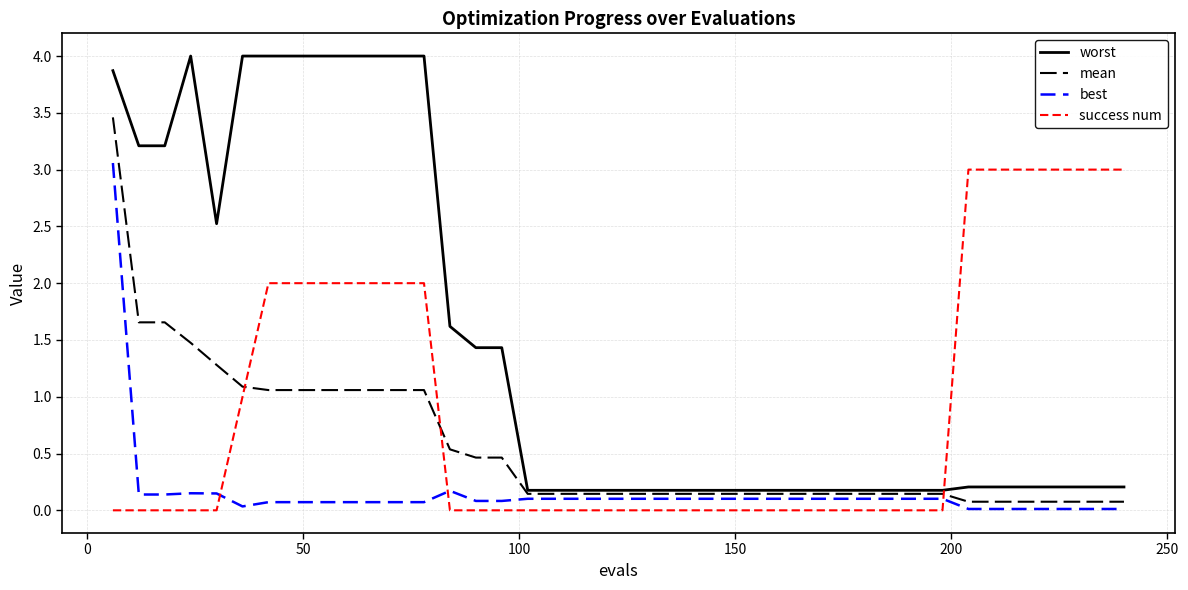

True or false: success num and worst intersect in this chart.

True